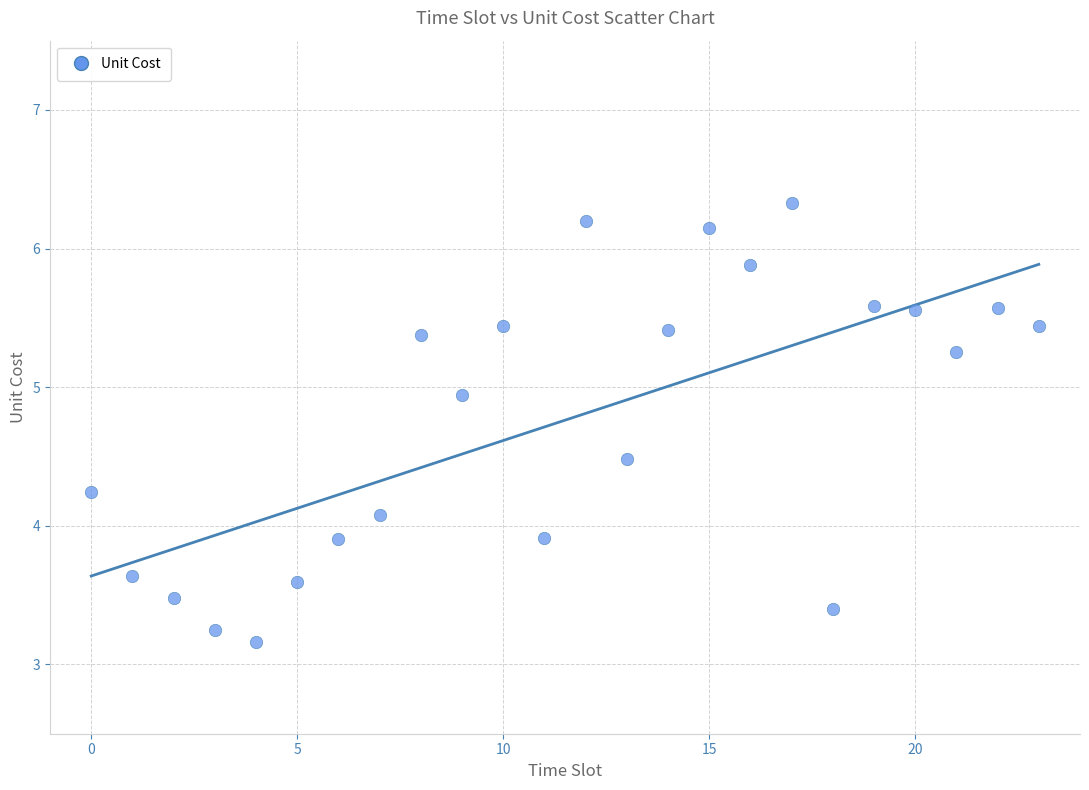

How many data points are displayed?

24